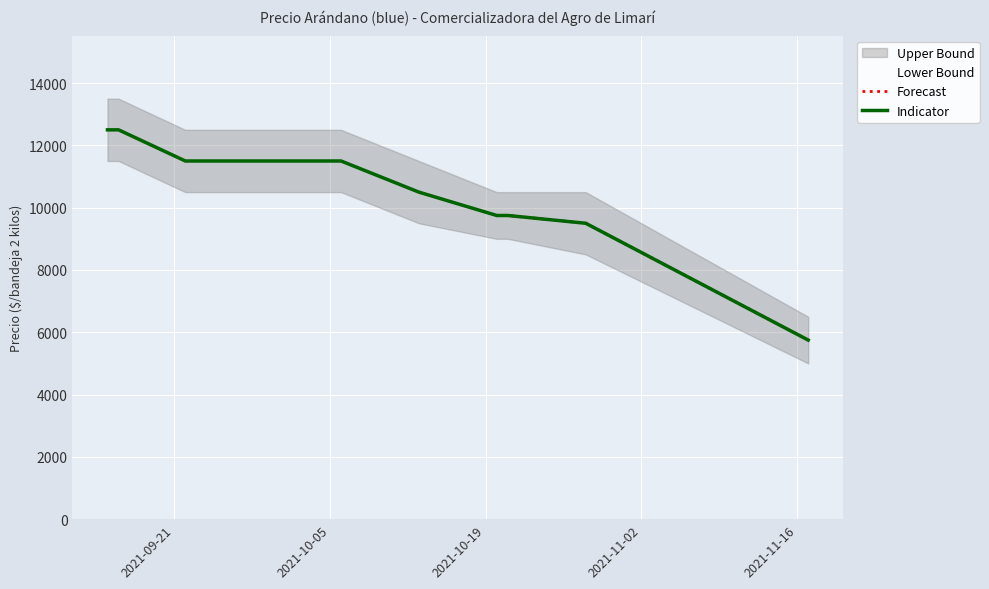

True or false: Forecast has more than 2 points higher than both neighbors.

False